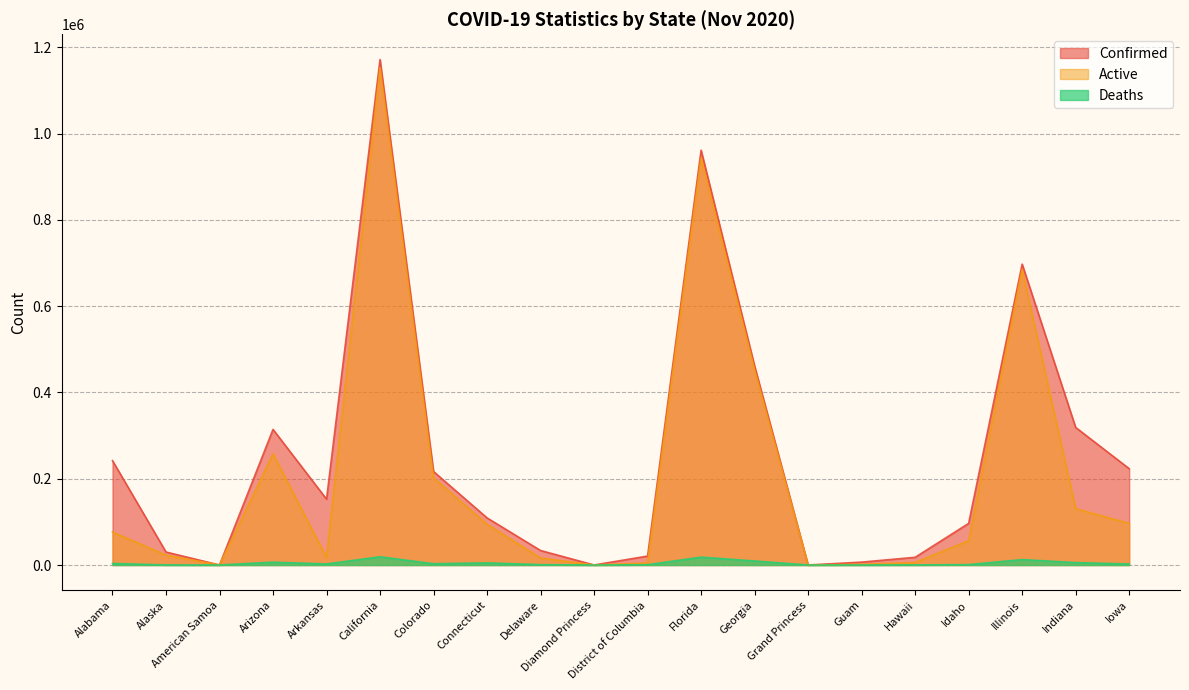

Which series has the largest total across all categories?

Confirmed